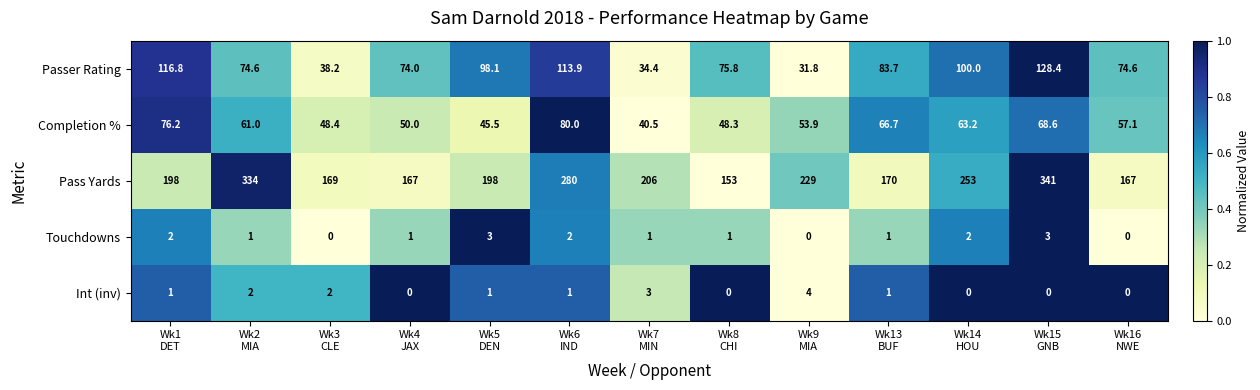

Which series has the largest total across all categories?

Pass Yards